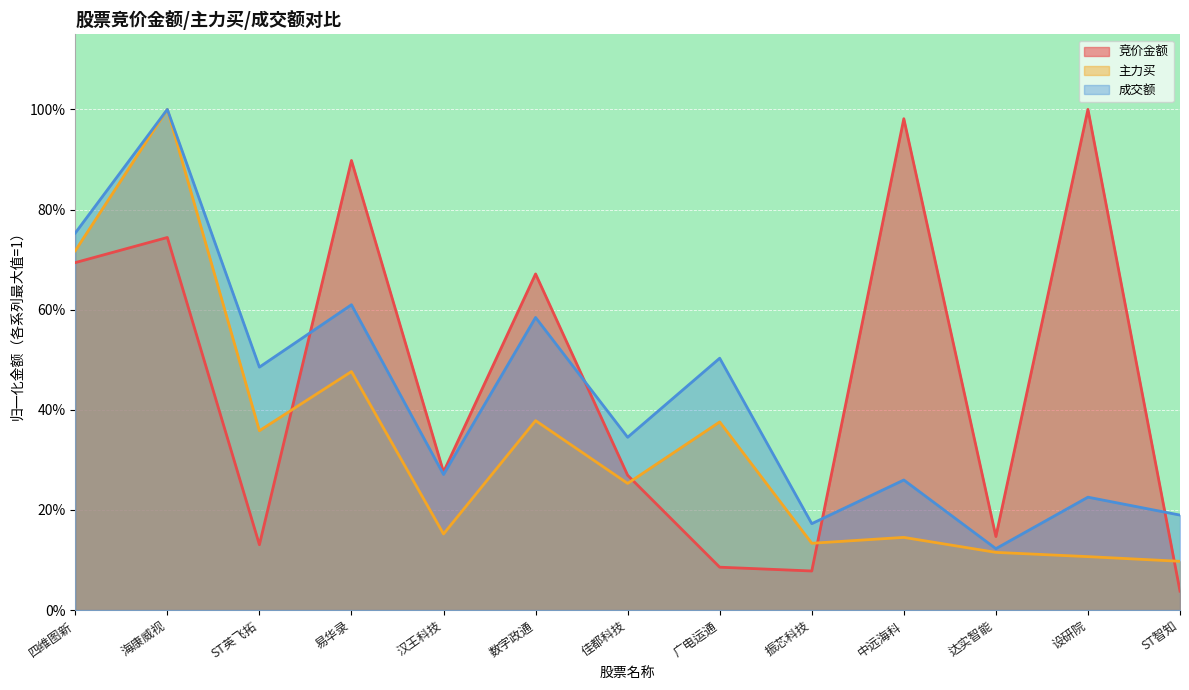

Reading right to left, transcribe all the data shown in this chart.

竞价金额: 0.0	1.0	0.1	1.0	0.1	0.1	0.3	0.7	0.3	0.9	0.1	0.7	0.7
主力买: 0.1	0.1	0.1	0.1	0.1	0.4	0.3	0.4	0.2	0.5	0.4	1.0	0.7
成交额: 0.2	0.2	0.1	0.3	0.2	0.5	0.3	0.6	0.3	0.6	0.5	1.0	0.8